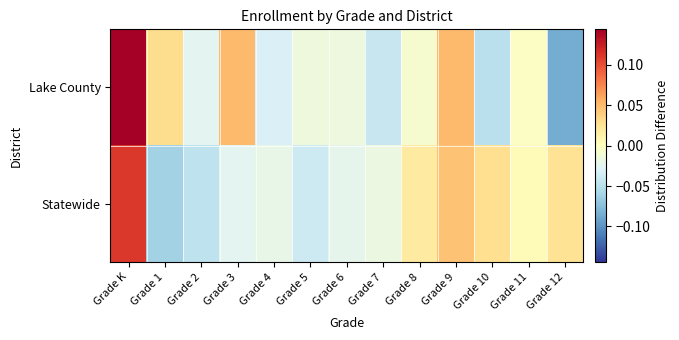

Reading left to right, what are all the values shown in this chart?

Lake County: Grade K=0.1	Grade 1=0.0	Grade 2=-0.0	Grade 3=0.1	Grade 4=-0.0	Grade 5=-0.0	Grade 6=-0.0	Grade 7=-0.0	Grade 8=-0.0	Grade 9=0.1	Grade 10=-0.0	Grade 11=-0.0	Grade 12=-0.1
Statewide: Grade K=0.1	Grade 1=-0.1	Grade 2=-0.0	Grade 3=-0.0	Grade 4=-0.0	Grade 5=-0.0	Grade 6=-0.0	Grade 7=-0.0	Grade 8=0.0	Grade 9=0.0	Grade 10=0.0	Grade 11=0.0	Grade 12=0.0